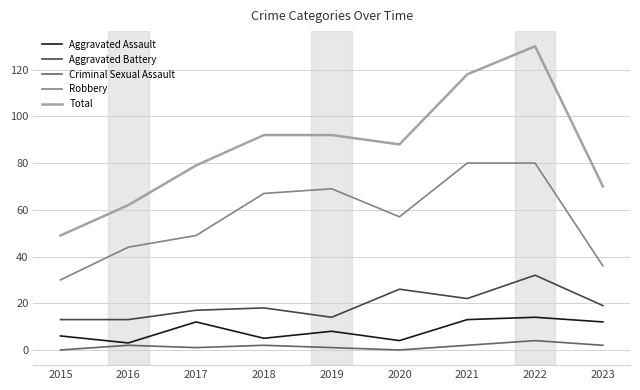

Is it true that Robbery equals 80 at 2022?

True